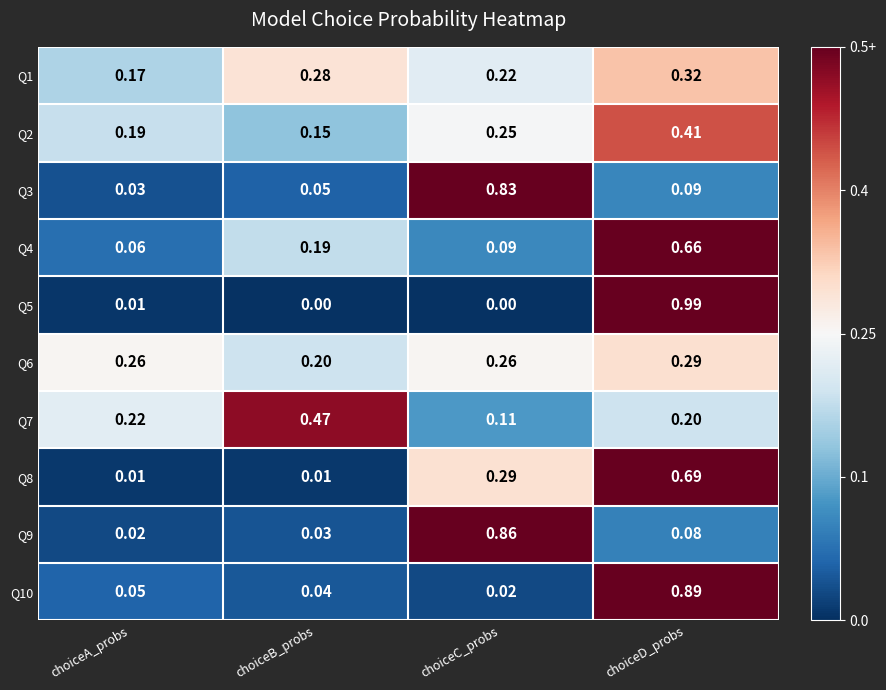

Rank the categories by Q3 value from highest to lowest.

choiceC_probs, choiceD_probs, choiceB_probs, choiceA_probs